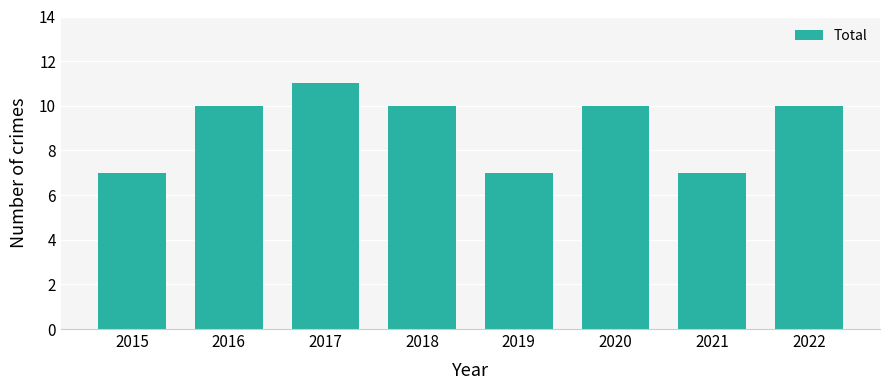

Is it true that the value at 2019 is 7?

True